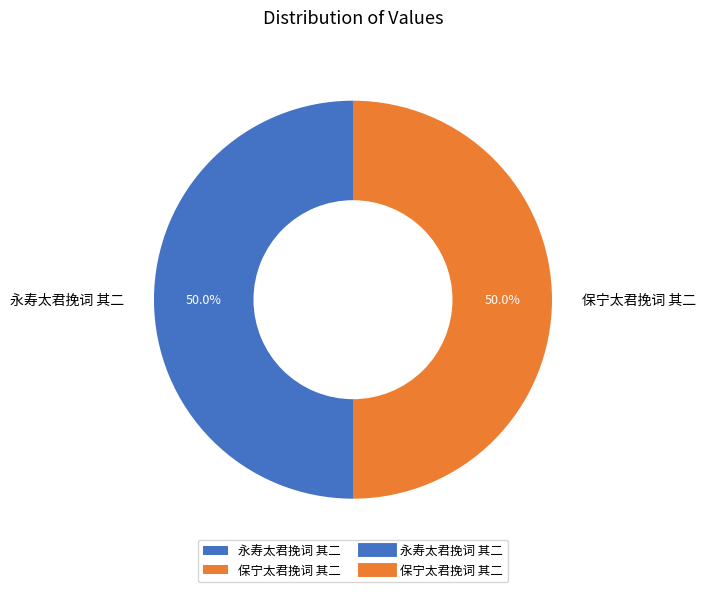

What percentage is the 永寿太君挽词 其二 slice, to the nearest percent?

50%